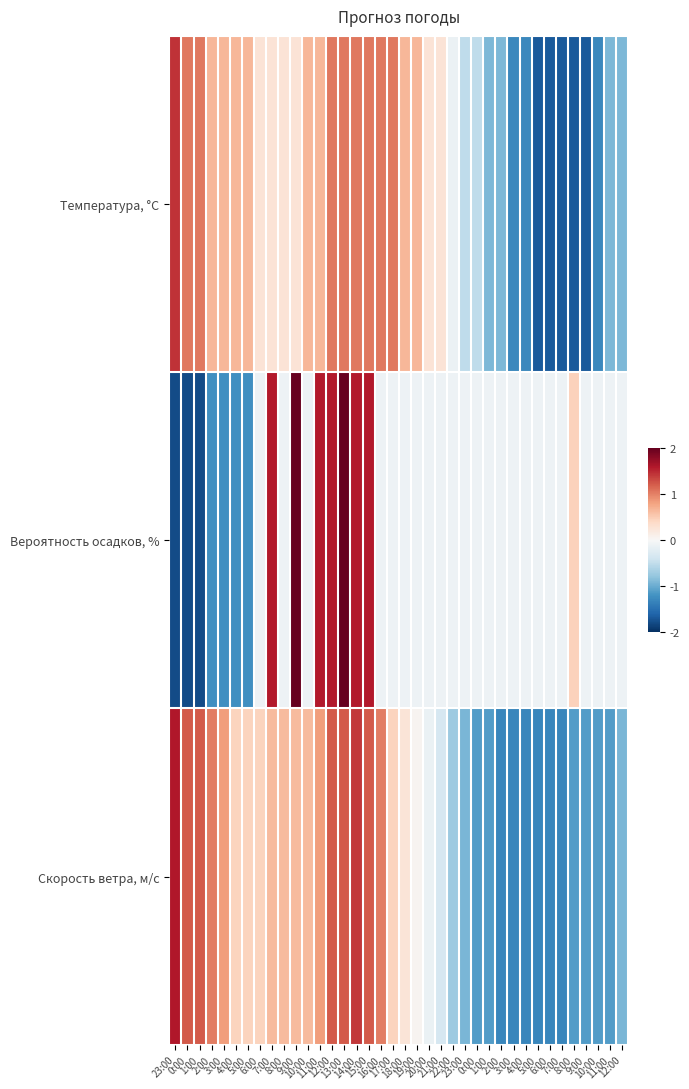

Count the number of data series in this chart.

3